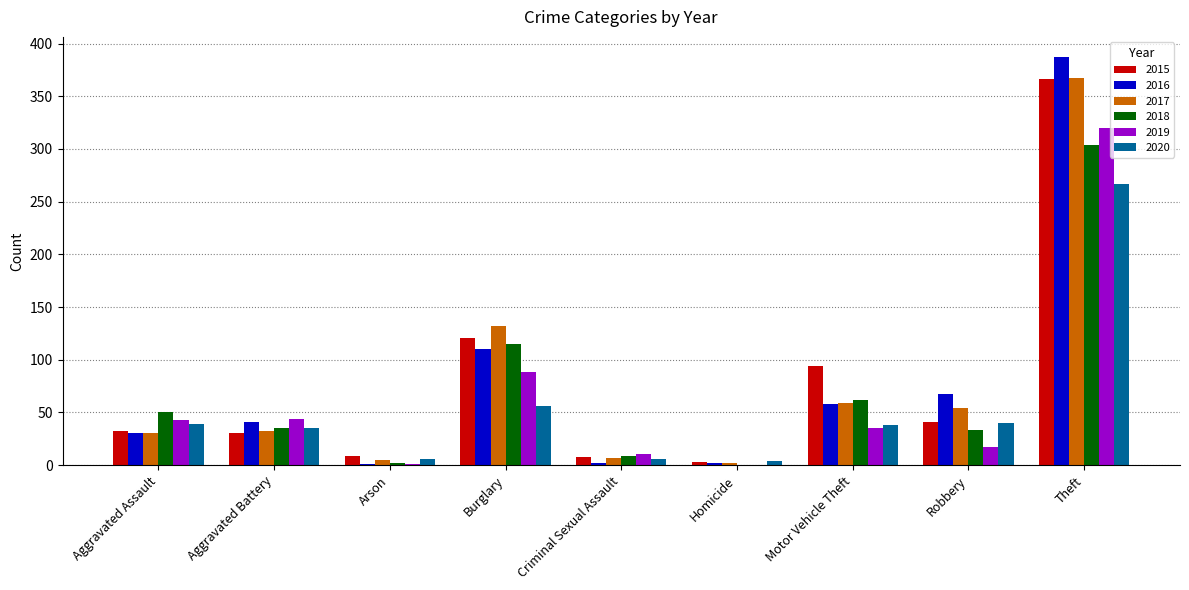

Which category has the highest value in the 2017 series?

Theft